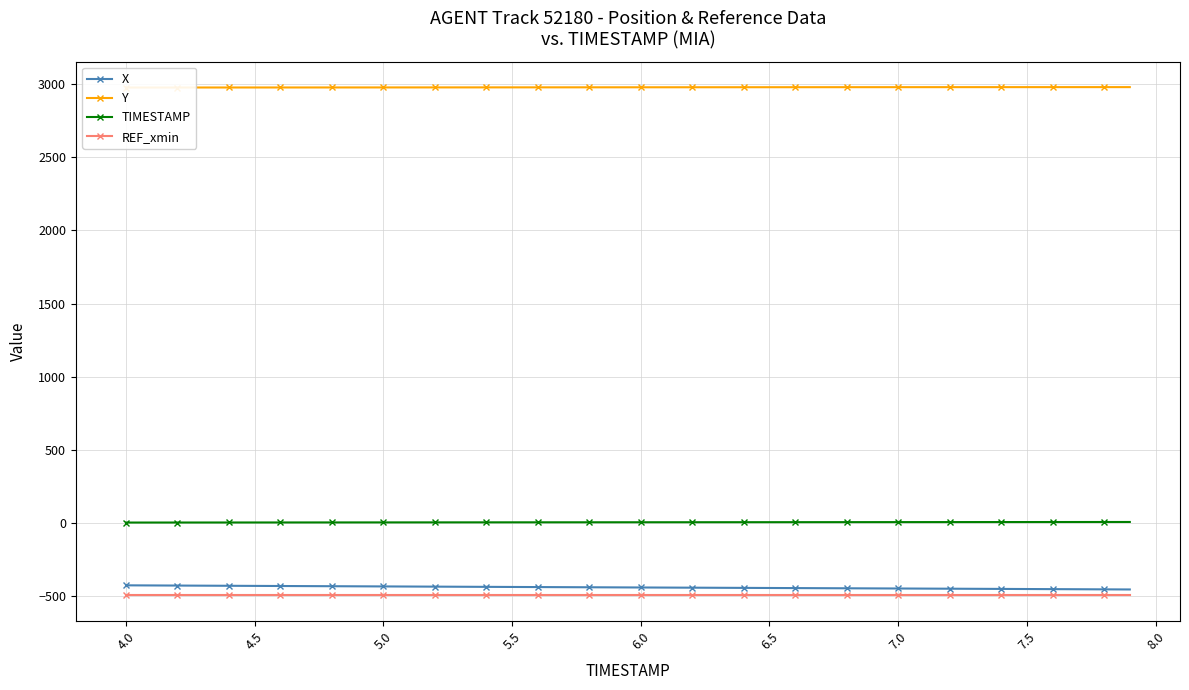

List the series in order of their peak value, highest first.

Y, TIMESTAMP, X, REF_xmin